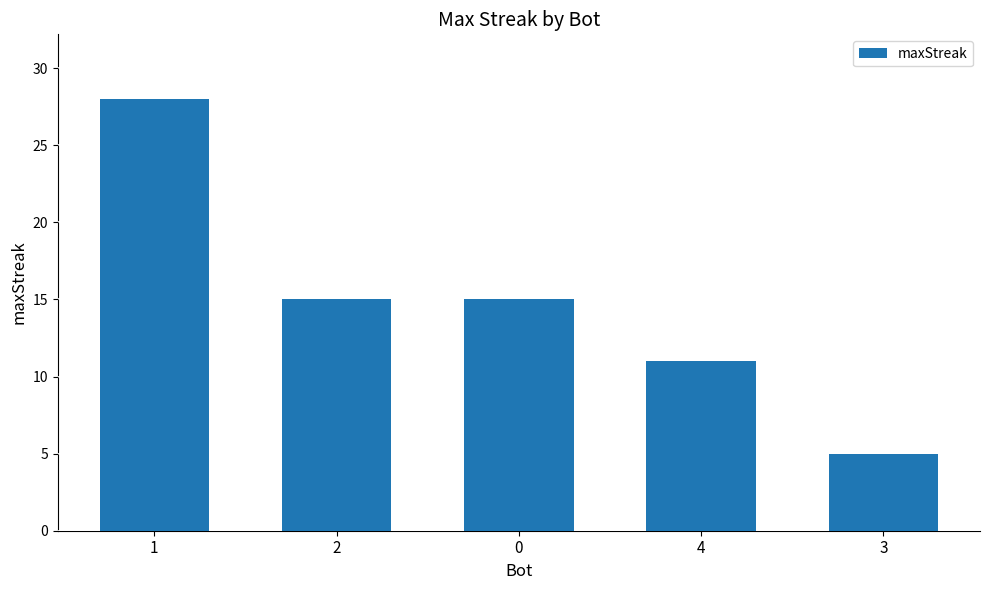

What is the average value?

15